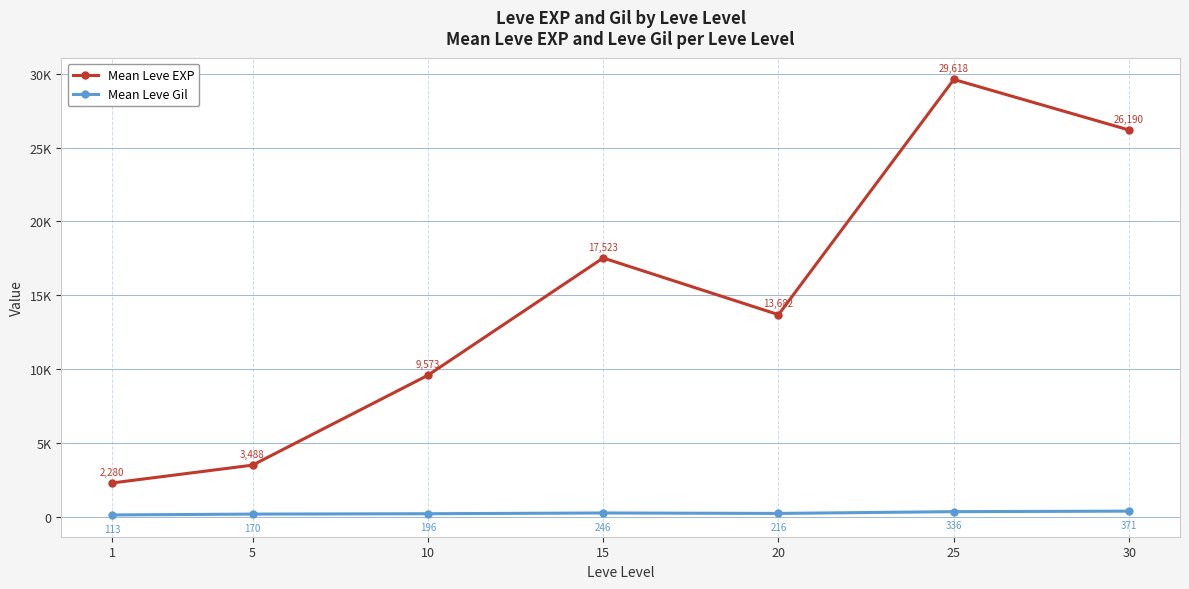

Is this an area chart (filled region under the line)?

No